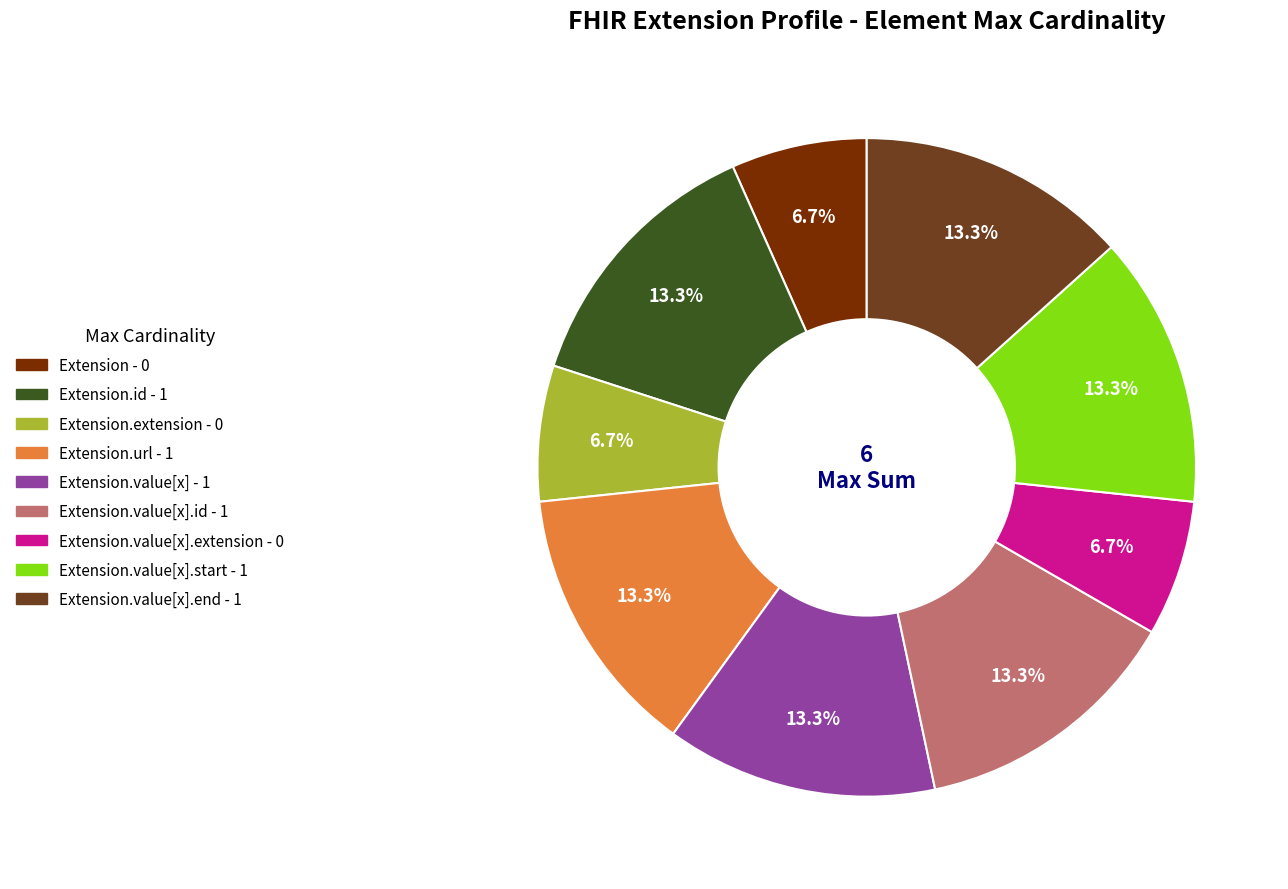

Count the number of slices in the pie.

9